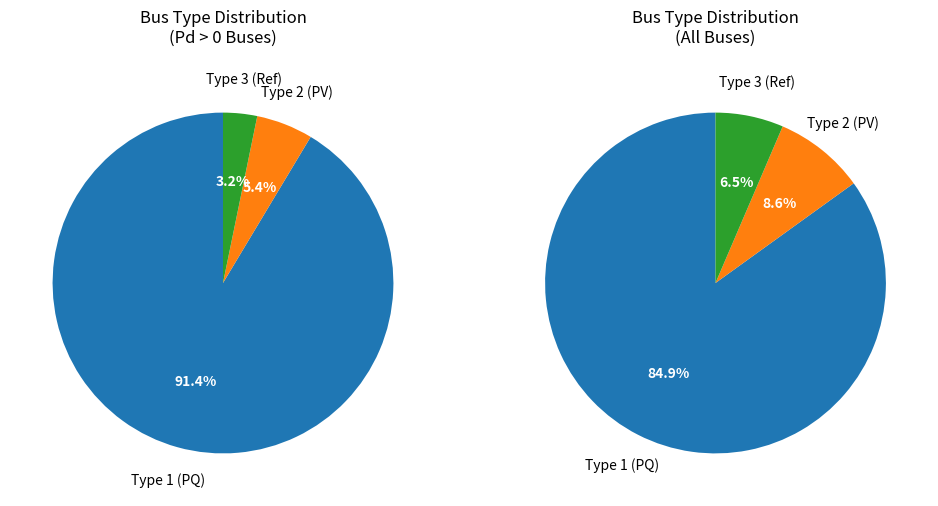

What is the ratio of the value at BUS_TYPE 2 to the value at BUS_TYPE 3?

1.7